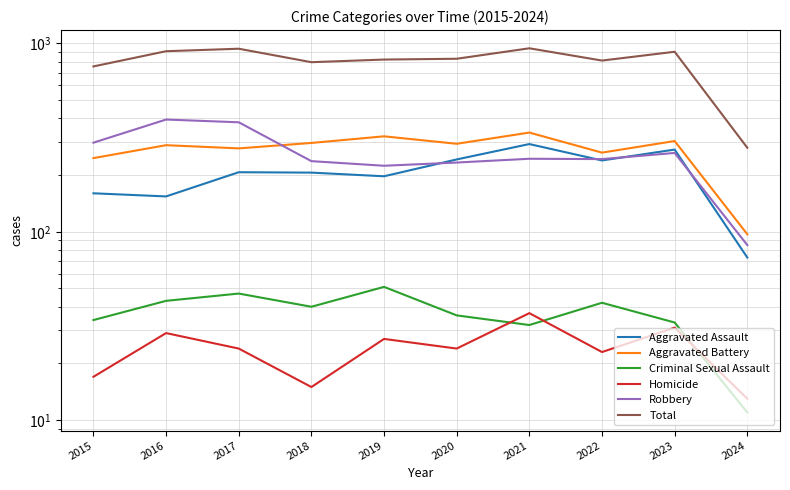

What is the minimum value shown in the chart?

11